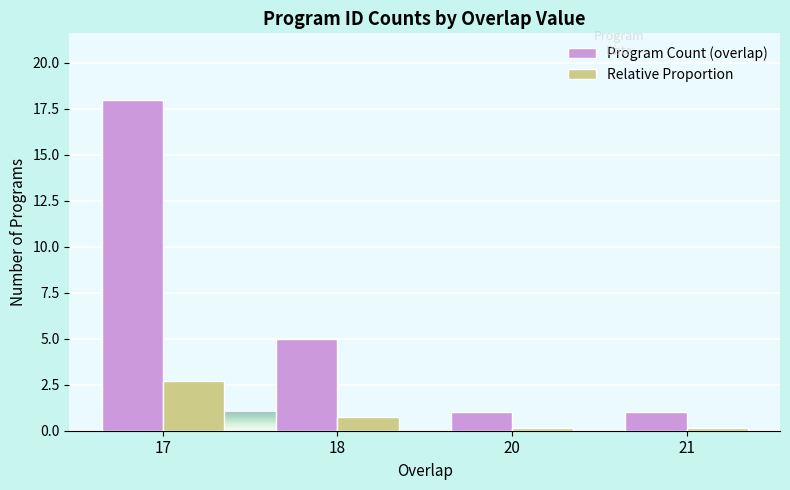

Rank the series at 20 from highest to lowest value.

Program Count (overlap), Relative Proportion